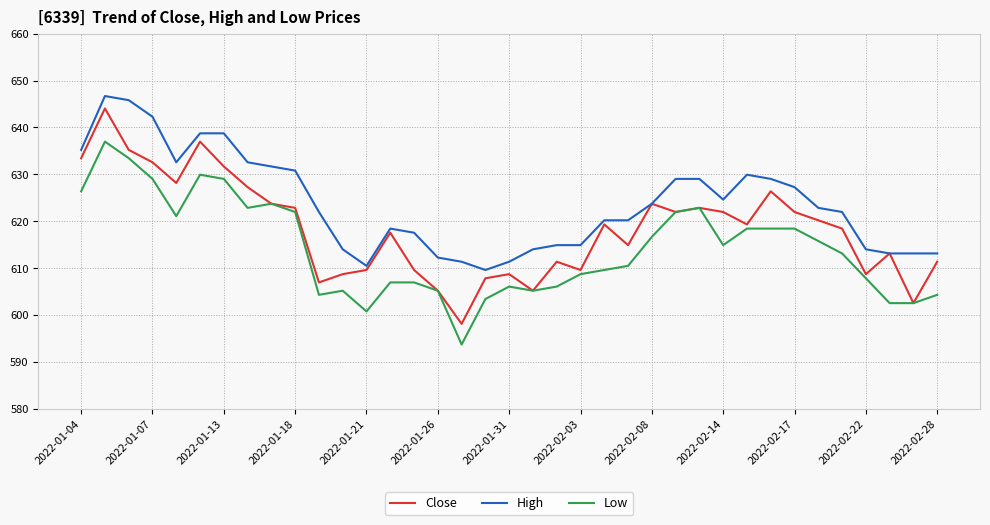

Rank the series by their average value, from highest to lowest.

High, Close, Low